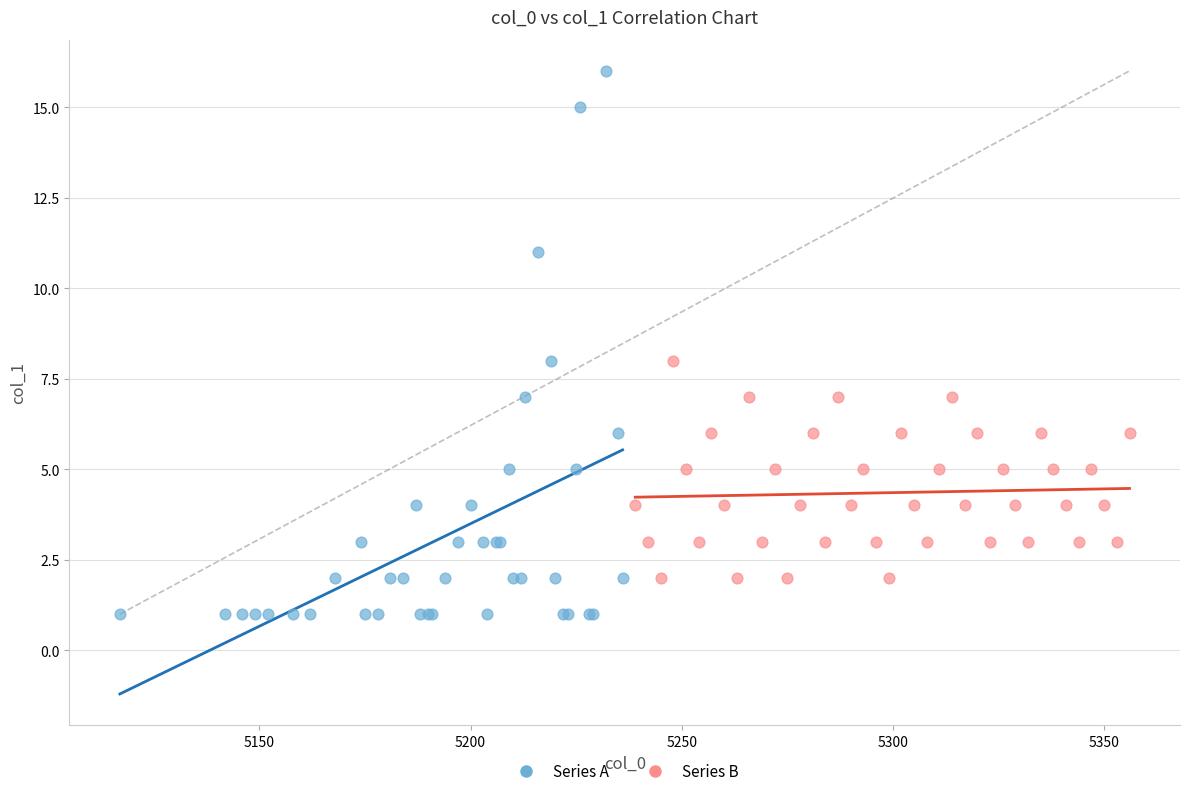

What are all the series names shown in the legend?

Series A, Series B